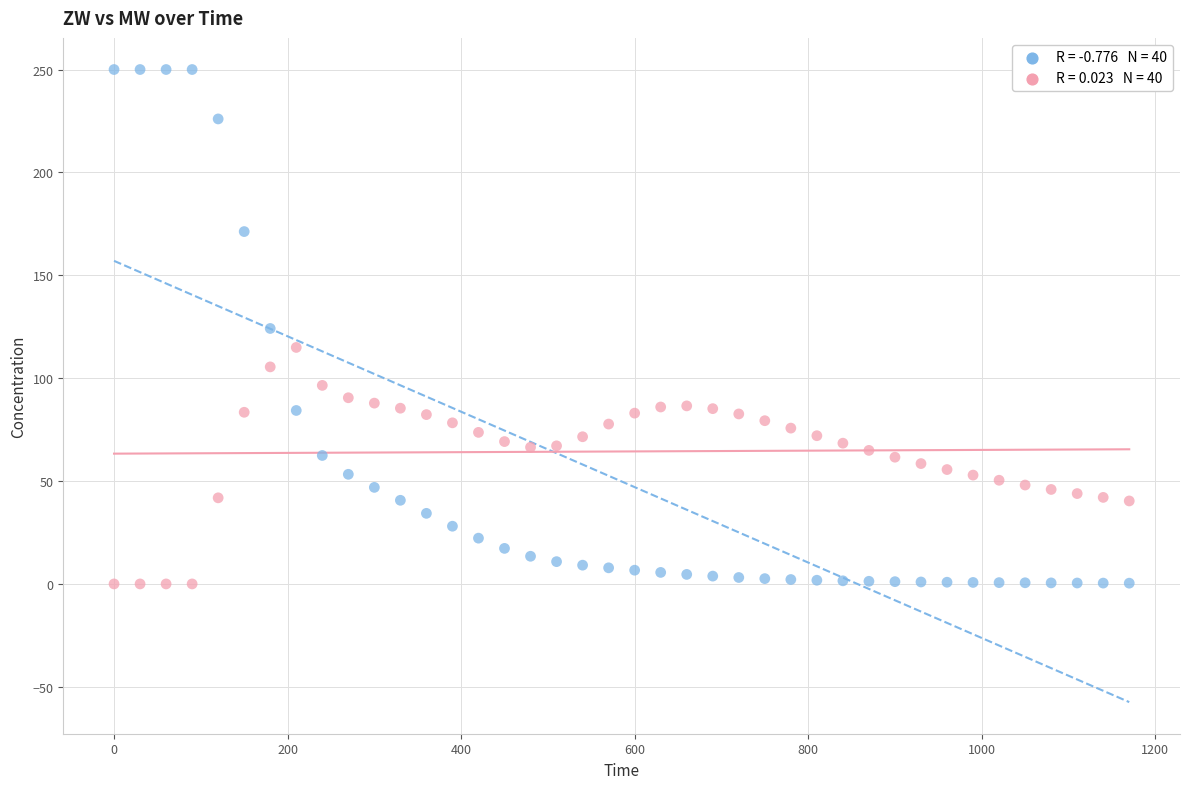

Across all data points, what is the range of Y values (max minus min)?

250.0